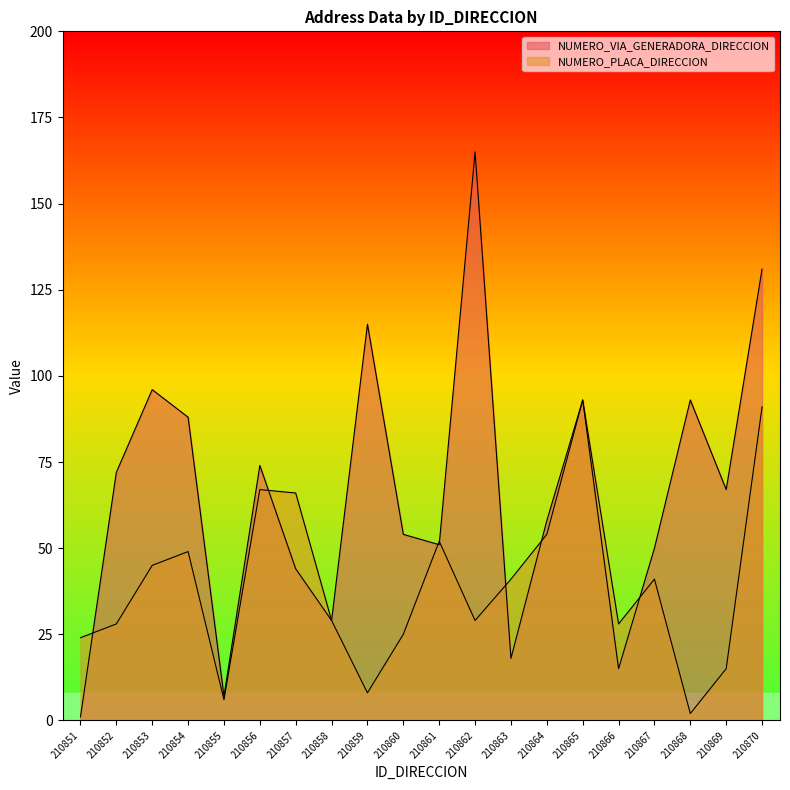

Which category has the highest value in the NUMERO_PLACA_DIRECCION series?

210865